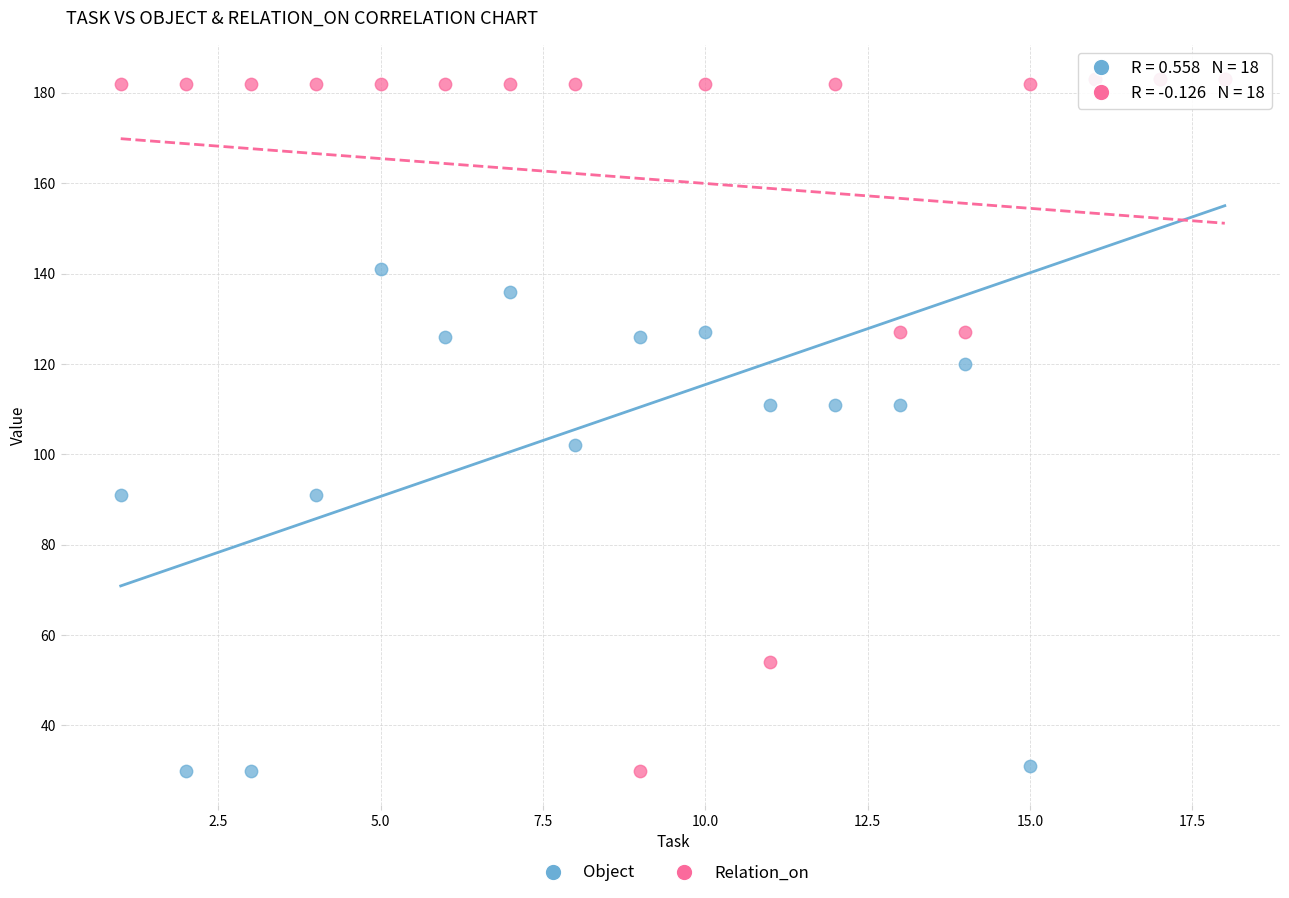

What are all the series names shown in the legend?

Object, Relation_on